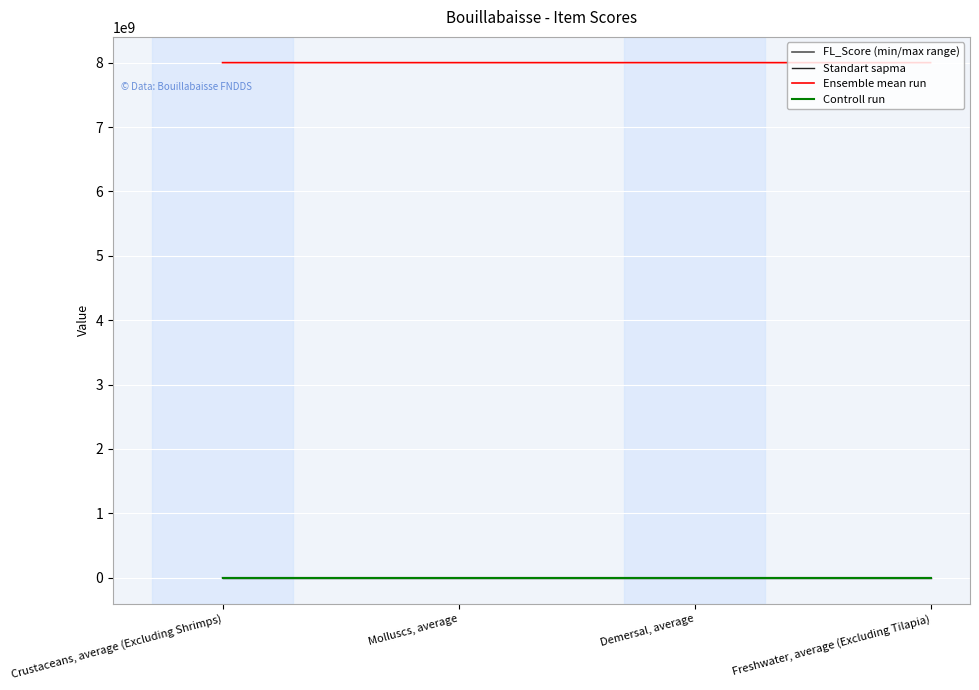

What is the difference between the maximum and minimum values in the Controll run series?

0.5